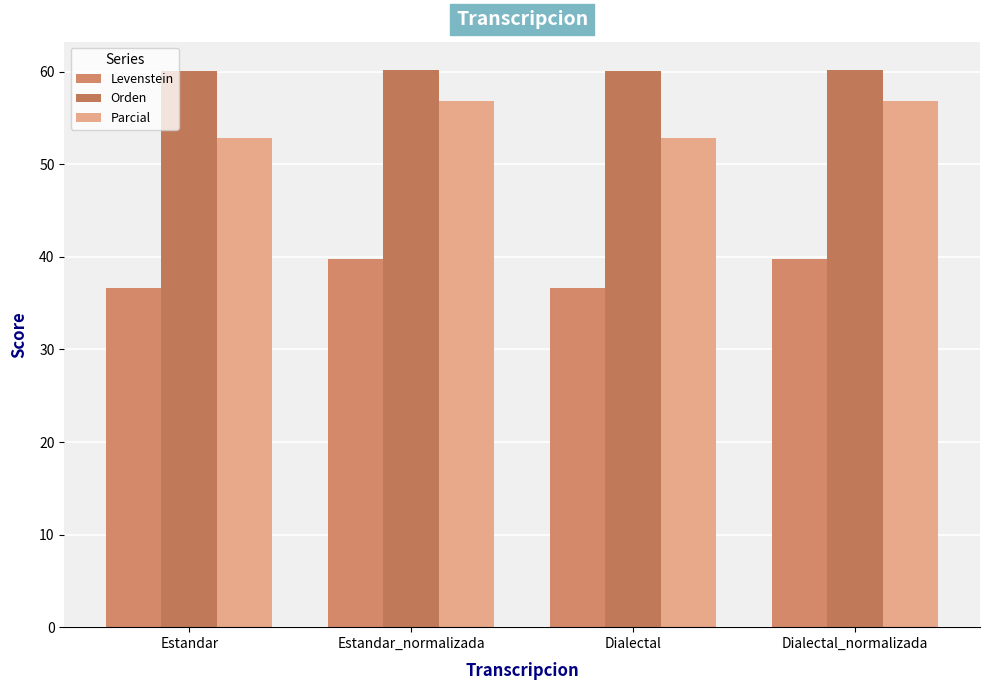

What is the highest value of the Orden series?

60.2